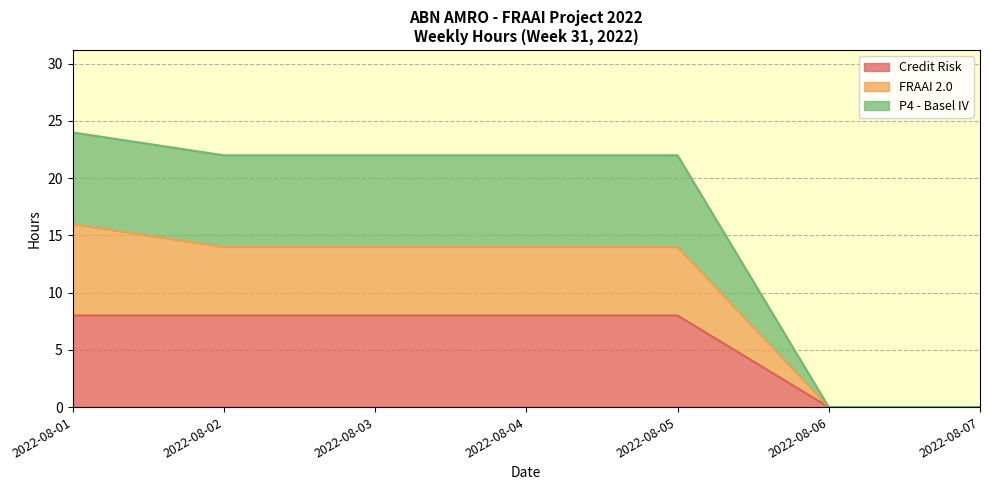

What is the difference between the second highest and minimum values in the Credit Risk series?

8